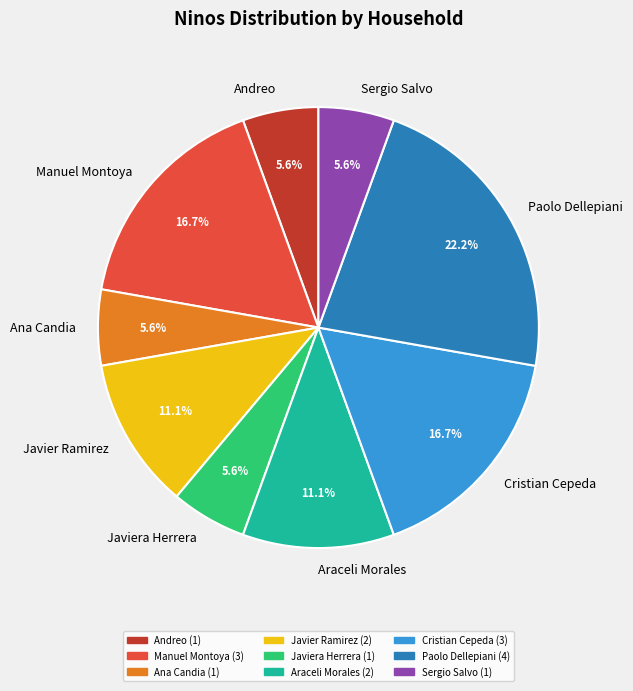

What is the largest slice in the pie chart?

Paolo Dellepiani